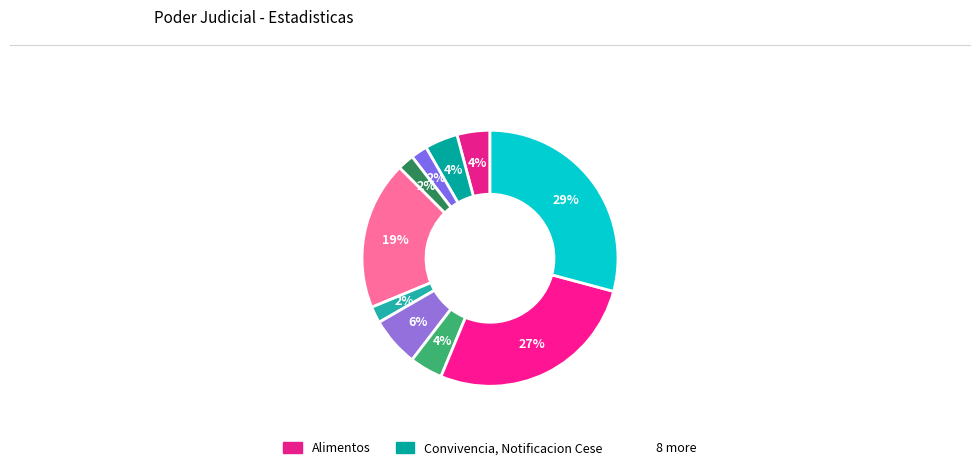

How many slices are in this pie chart?

10